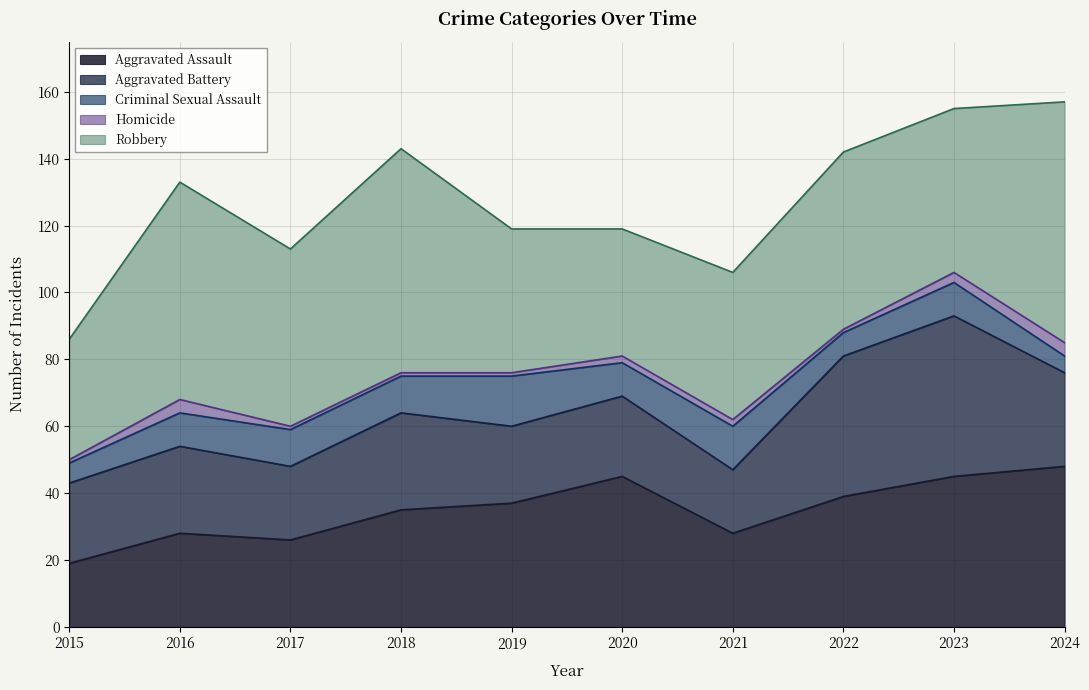

At which category is the sum across all series the highest?

2024